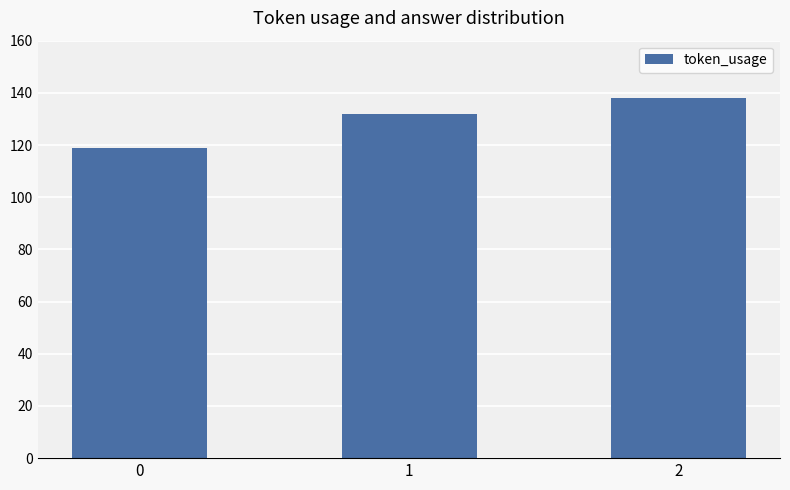

The value at 2 is 138. True or false?

True